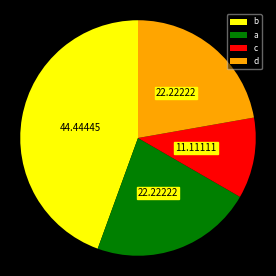

Approximately how many times larger is the value at d compared to a?

1.0